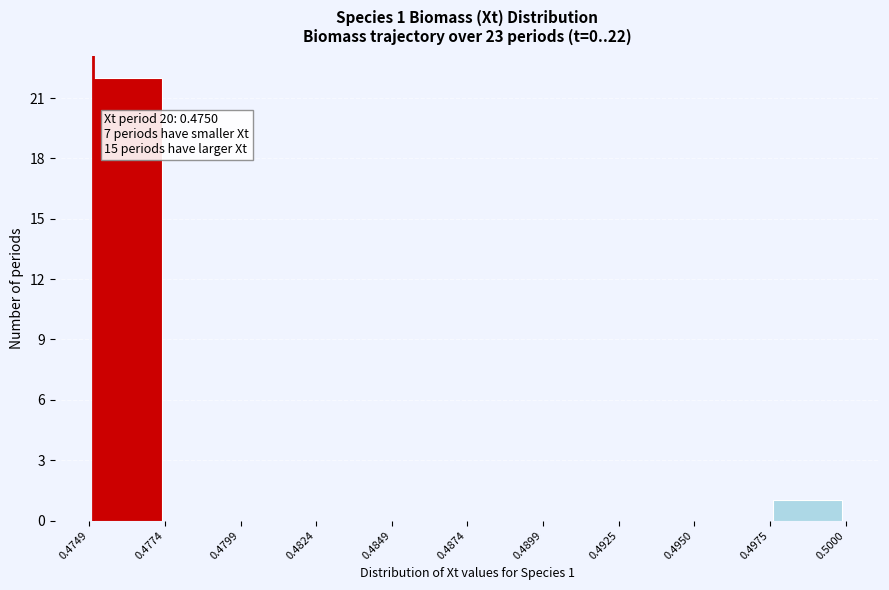

Which range on the x-axis has the tallest bar?

0.4749 to 0.4774